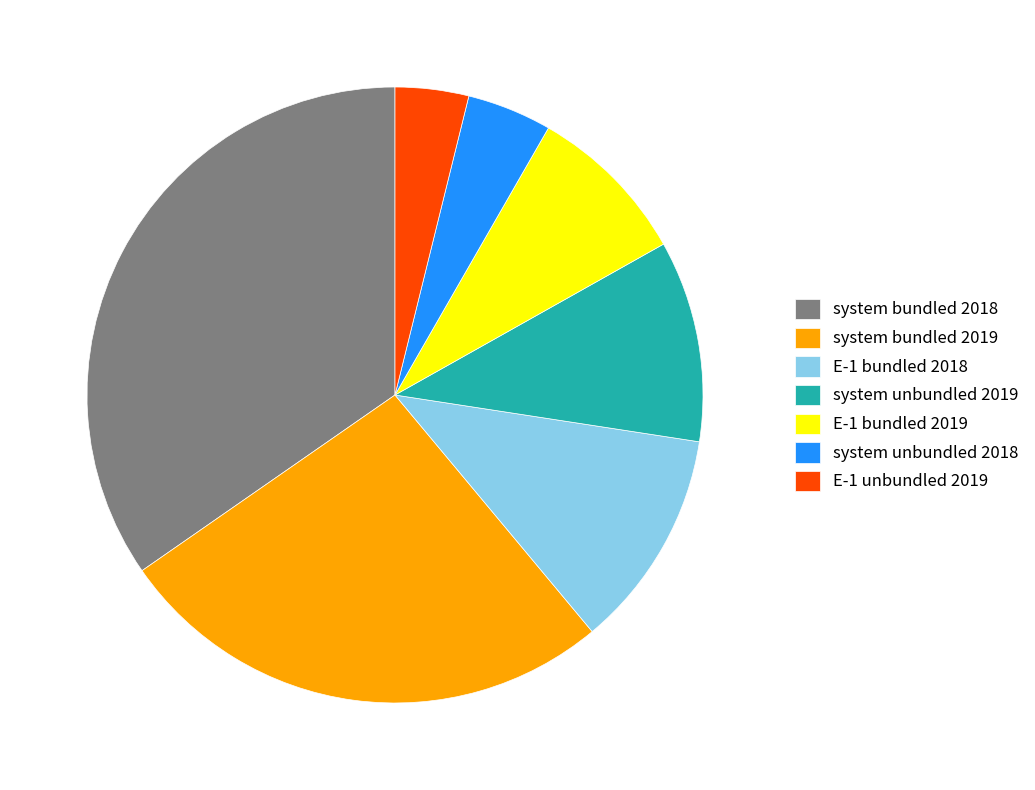

Does any single category account for the majority?

No